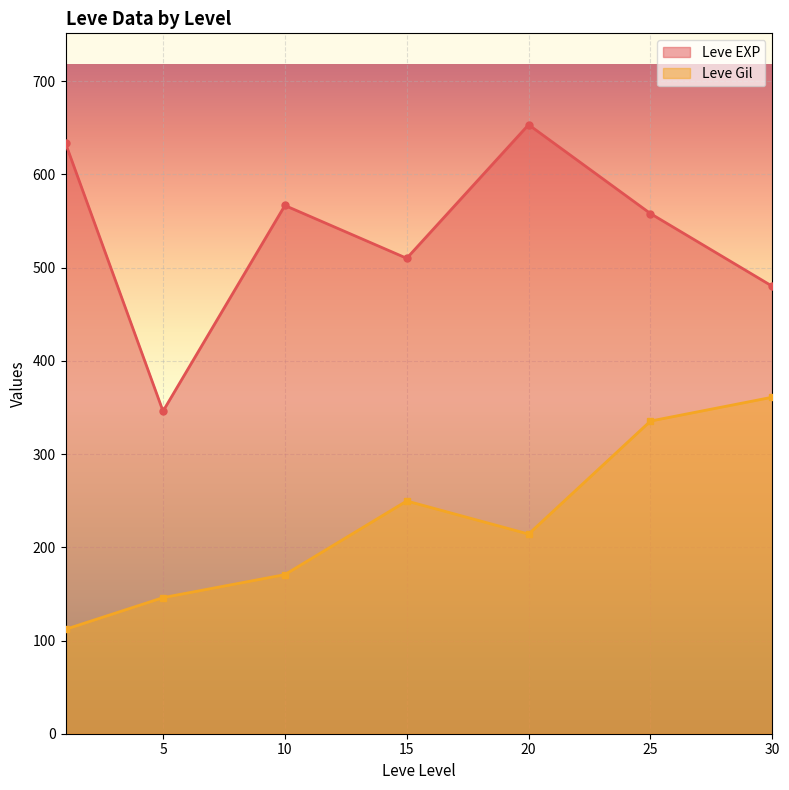

At which category does Leve EXP reach its first local valley?

5